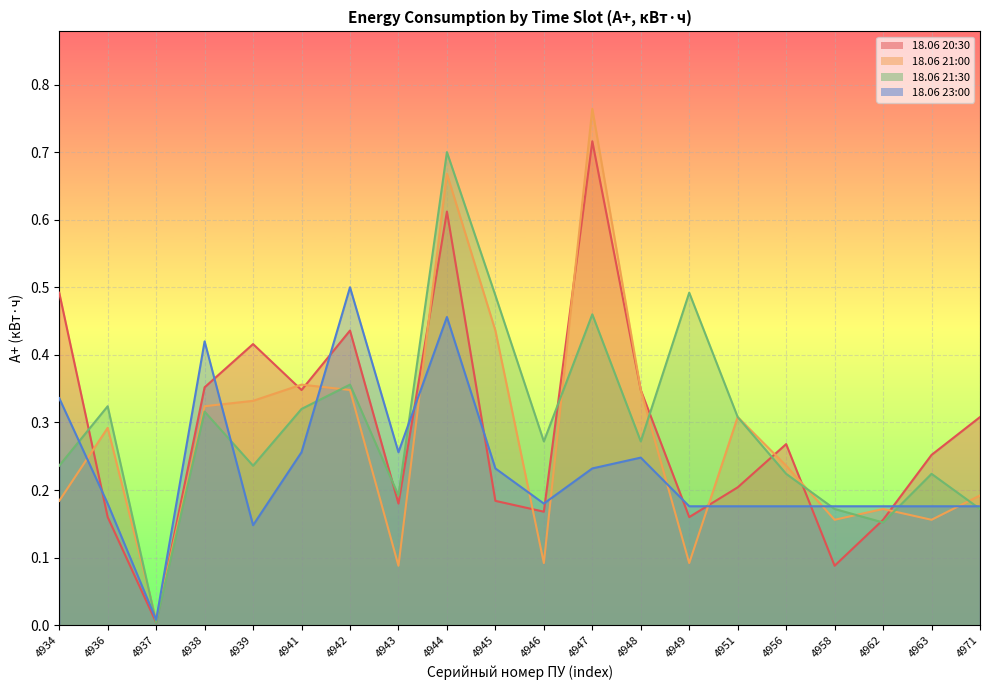

What is the spread (max minus min) of values at 4939?

0.3